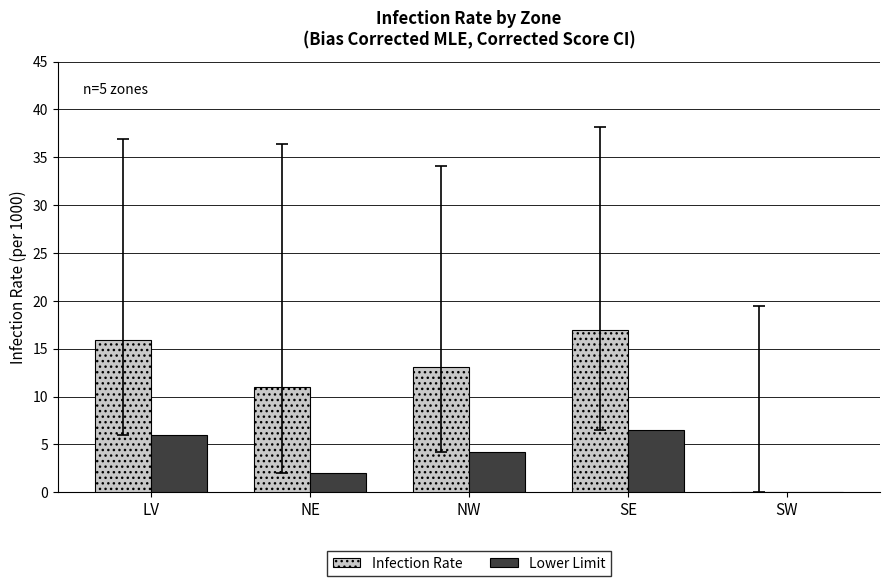

Which series has the largest range (max minus min)?

Infection Rate